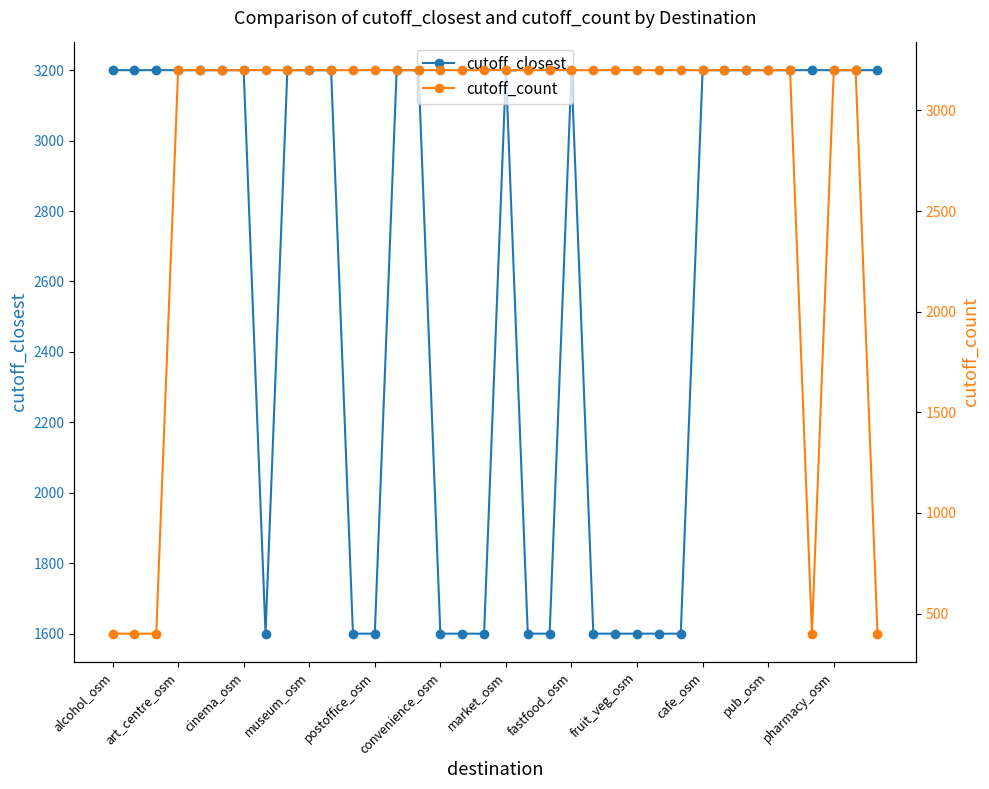

The value of cutoff_closest at 23 is 1600. True or false?

True